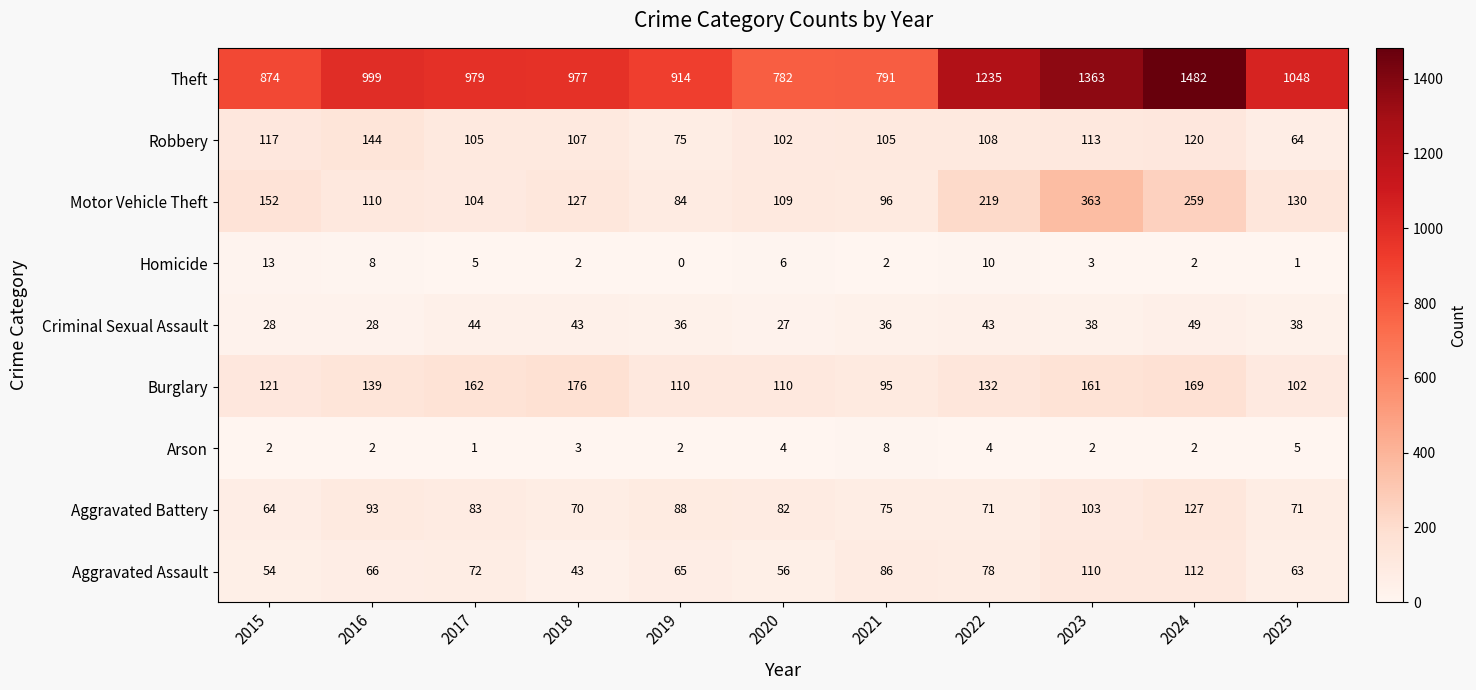

How many distinct data groups are displayed?

9